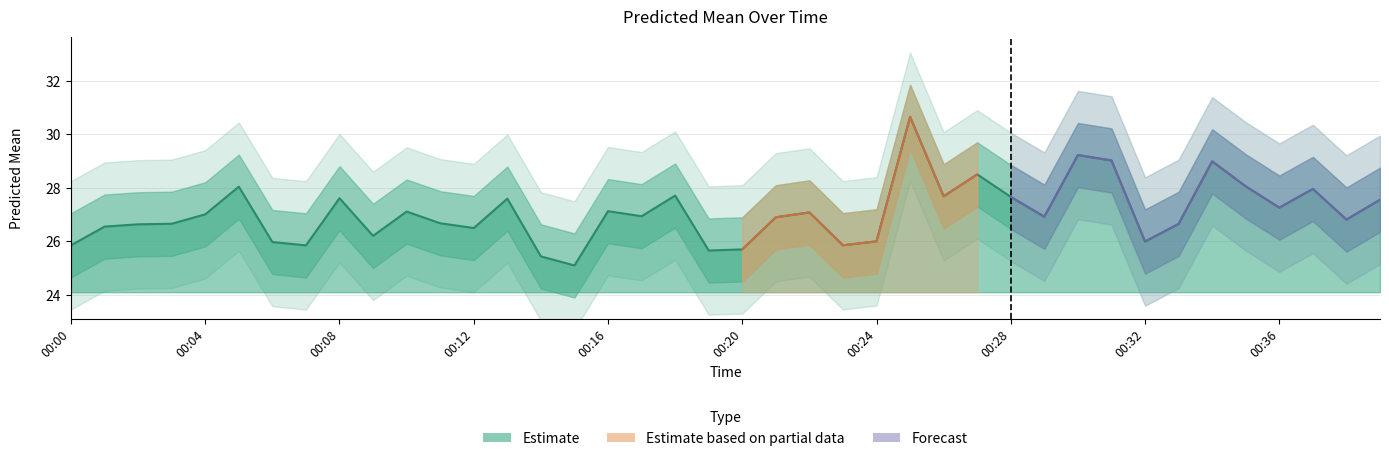

What is the maximum value shown in the chart?

30.7